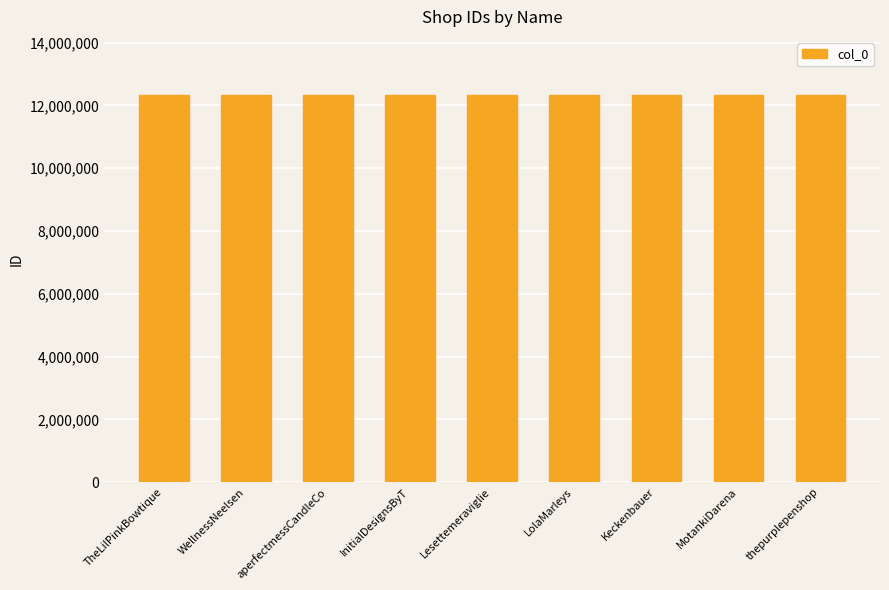

What is the ratio of the value at InitialDesignsByT to the value at Lesettemeraviglie?

1.0